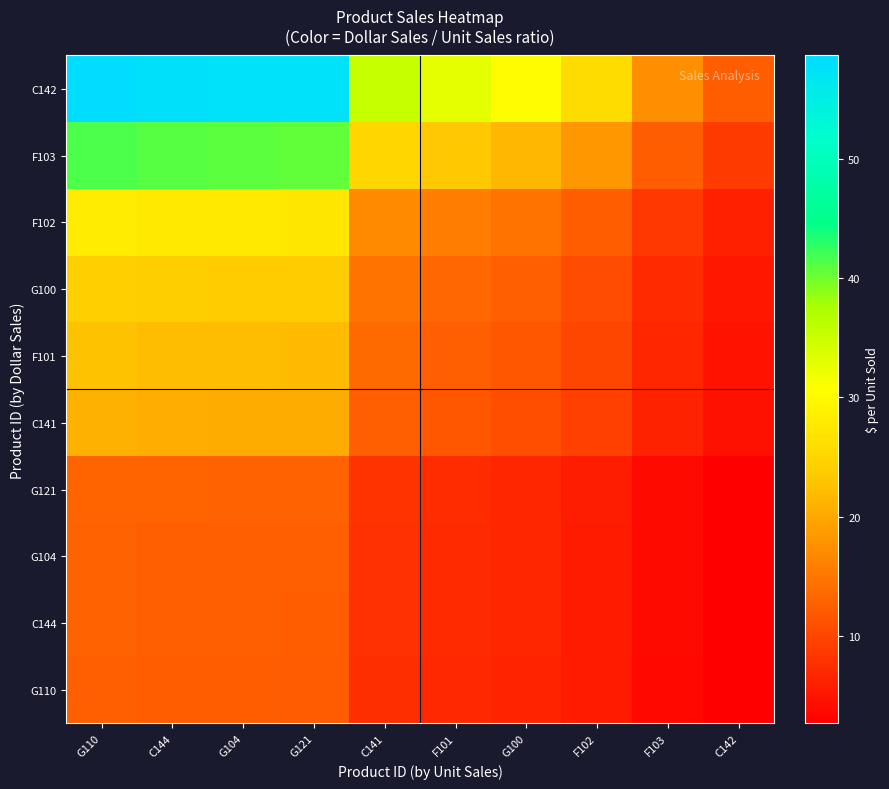

How many categories are shown in the chart?

10